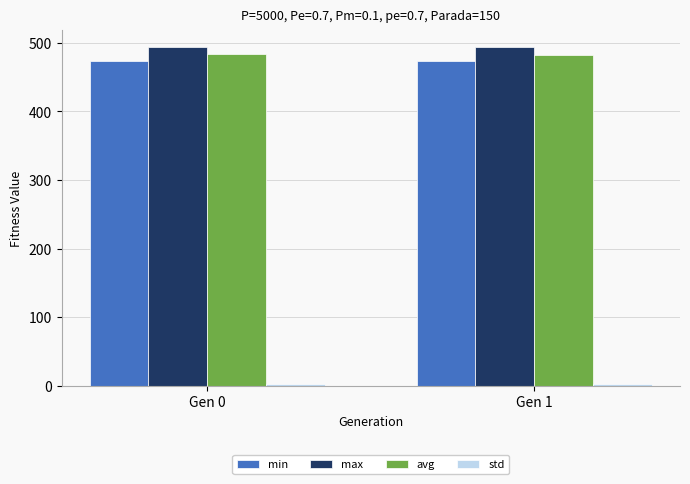

The value of min at Gen 1 is 473.9. True or false?

True